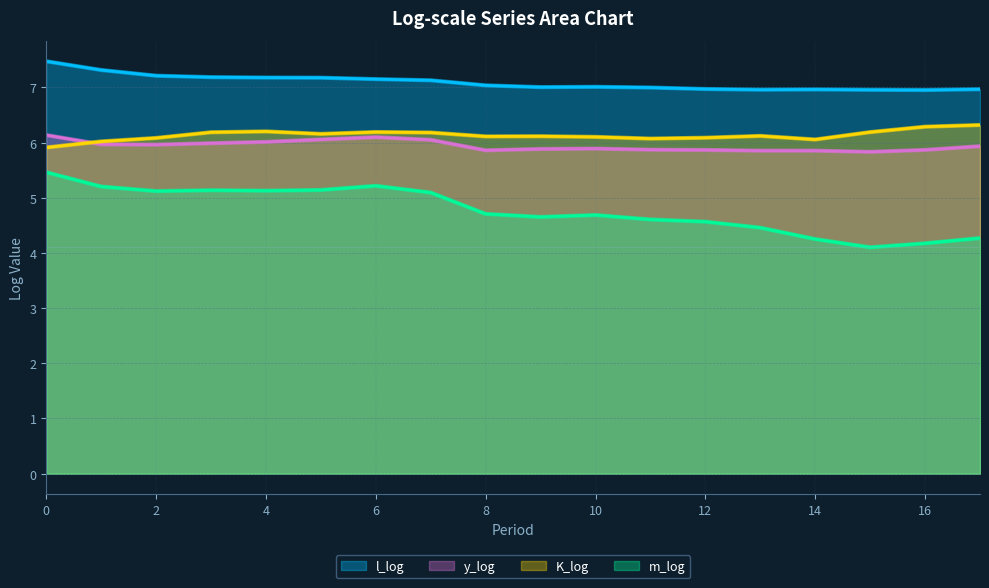

Read the y_log value at 4.

6.0